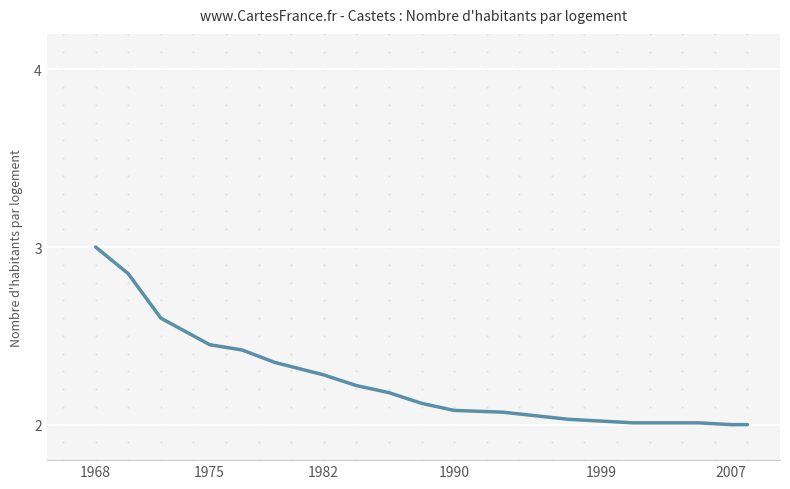

What is the maximum value shown in the chart?

3.0